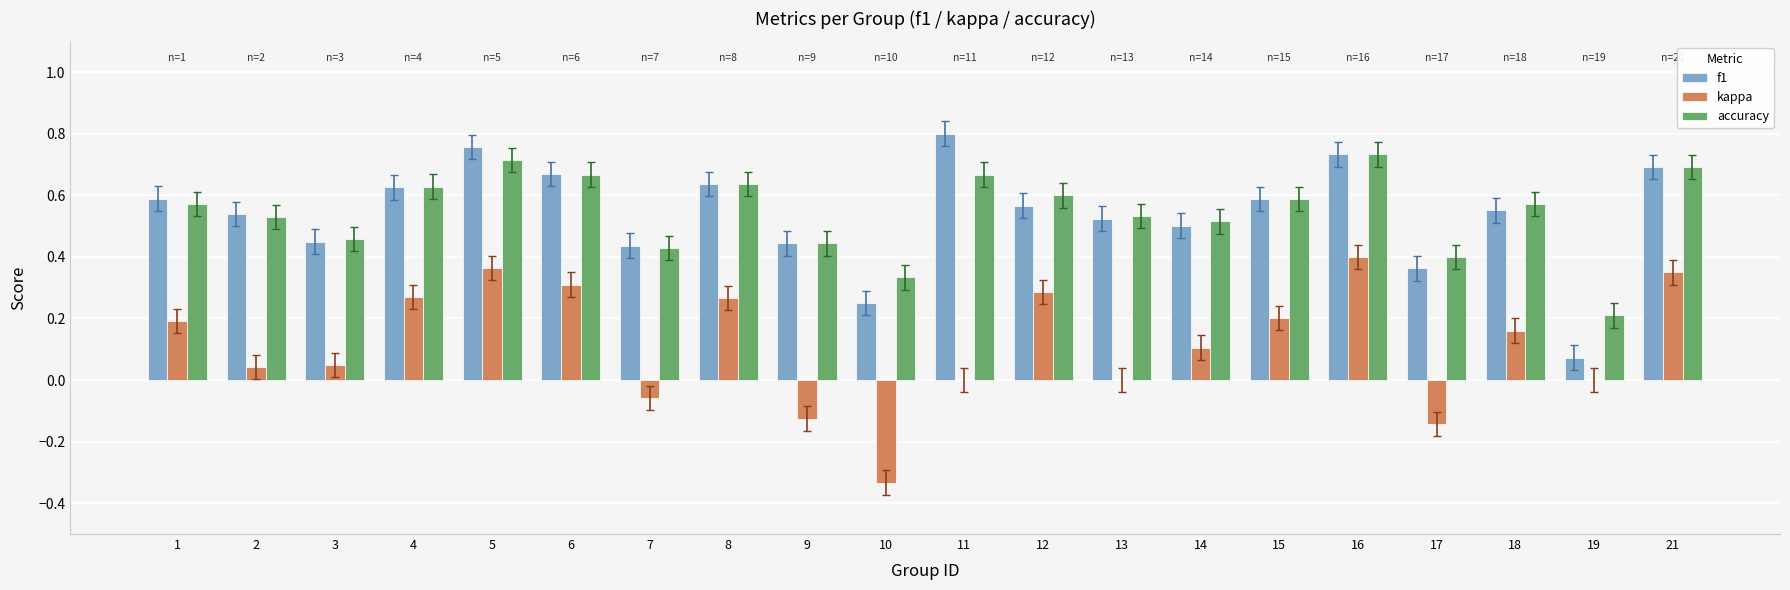

What is the sum of all accuracy values?

10.9